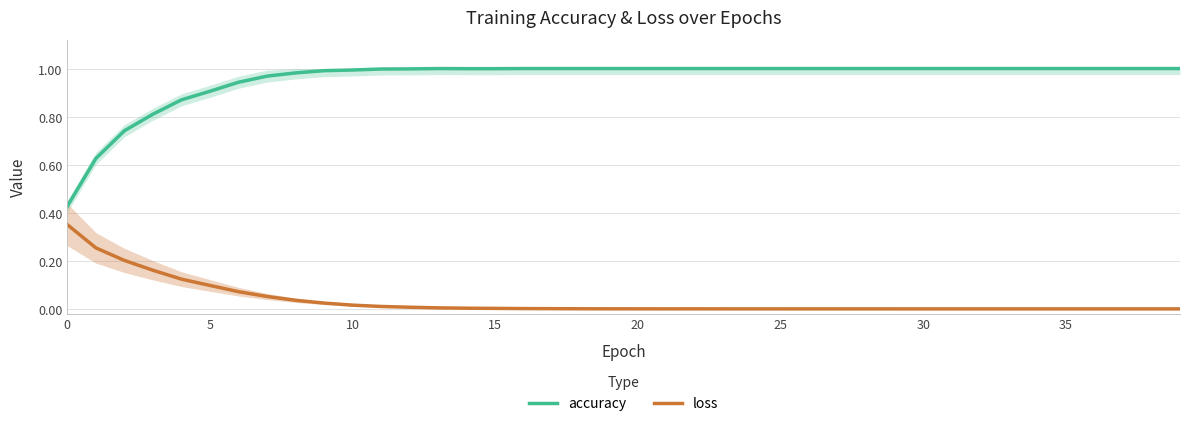

The accuracy series shows 0.4 at 5. True or false?

False